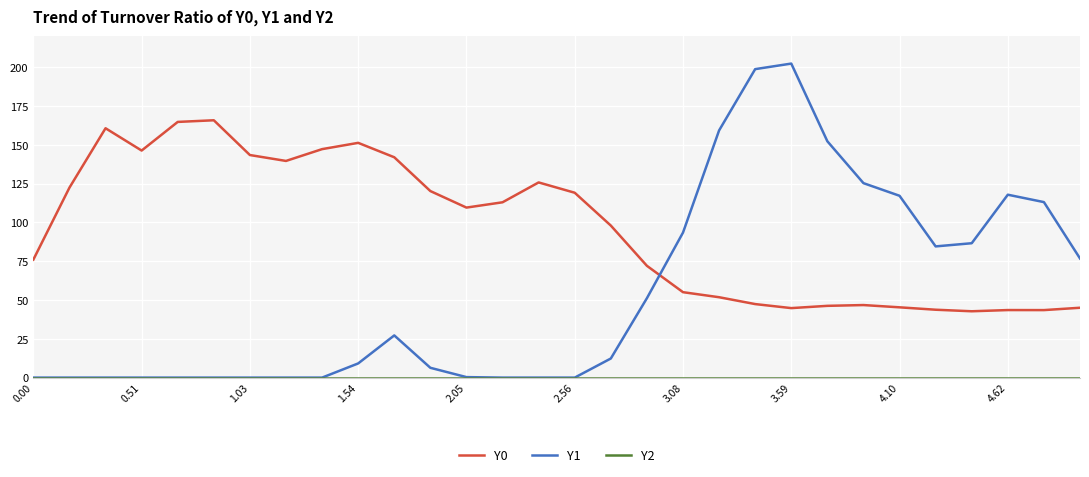

Which series has the largest range (max minus min)?

Y1